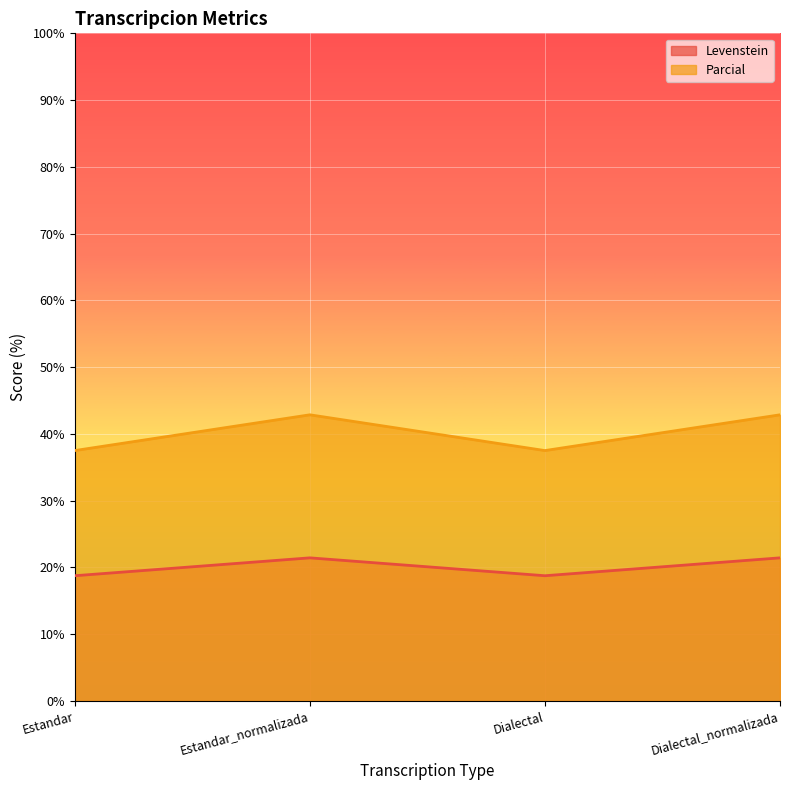

List the series in order of their peak value, lowest first.

Levenstein, Parcial